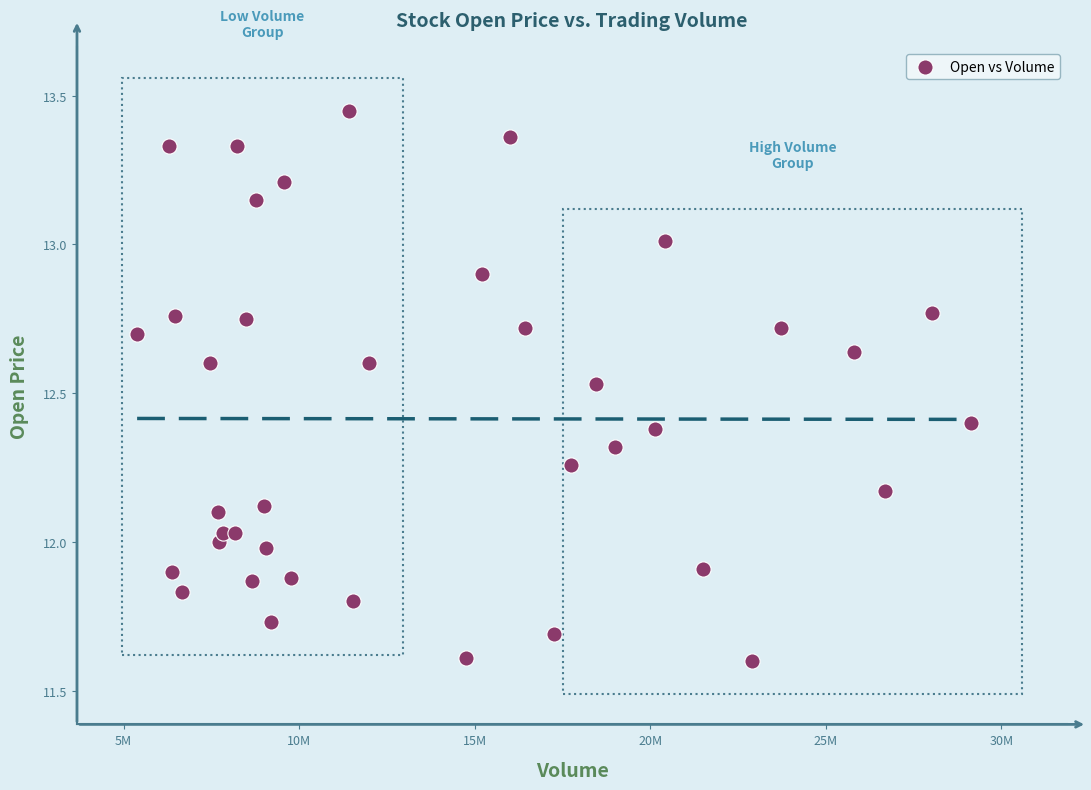

What is the range of X values (max minus min)?

23749500.0